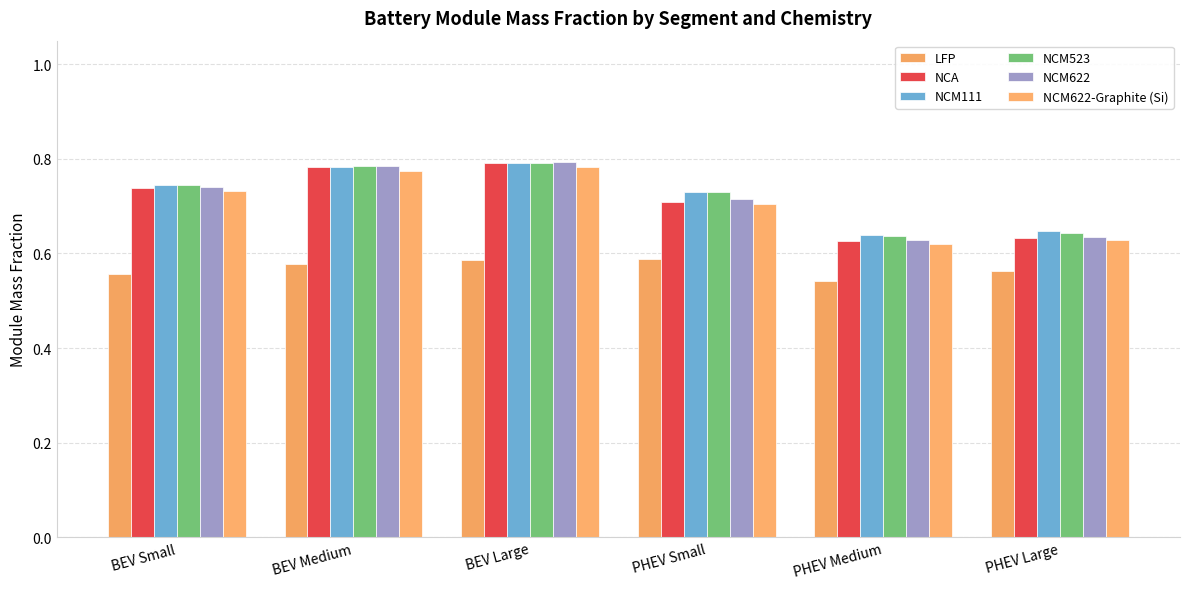

The NCM523 series shows 0.3 at PHEV Large. True or false?

False